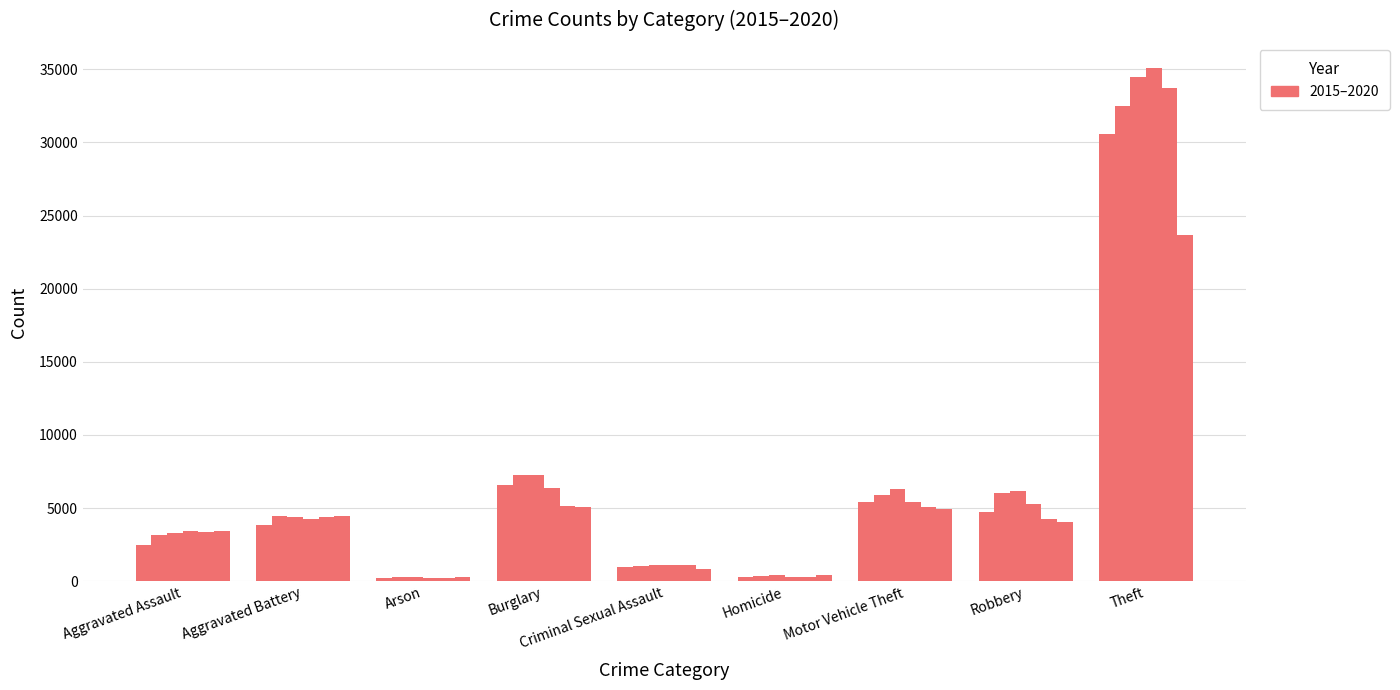

How many bars are there in each group?

6